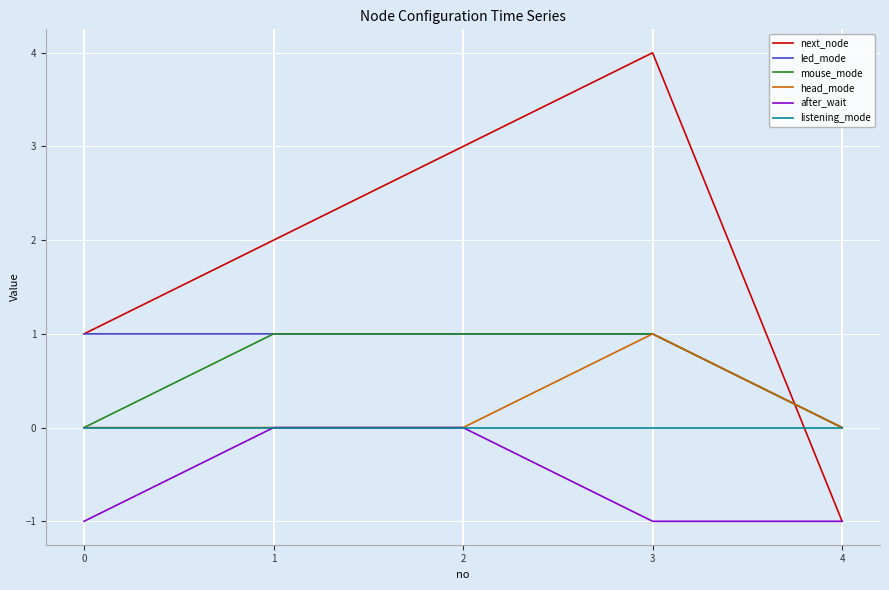

What are all the series names shown in the legend?

next_node, led_mode, mouse_mode, head_mode, after_wait, listening_mode